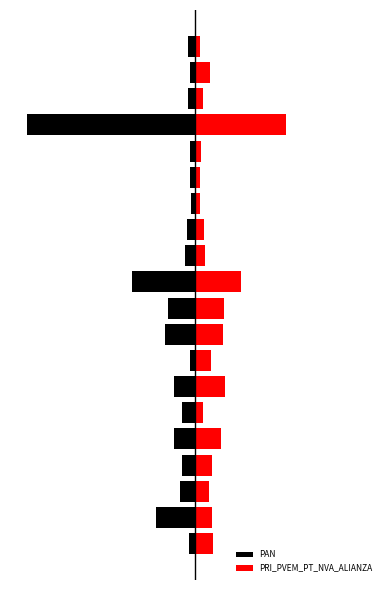

What is the value of the PAN bar at the 18th from the left?

-1086